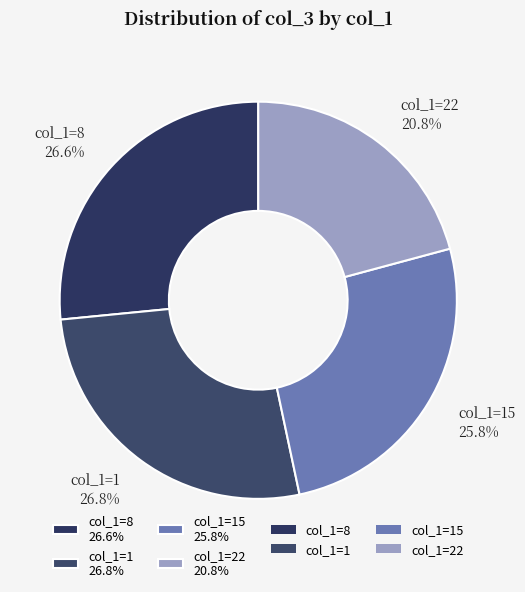

To the nearest percent, what is the average slice percentage?

25%